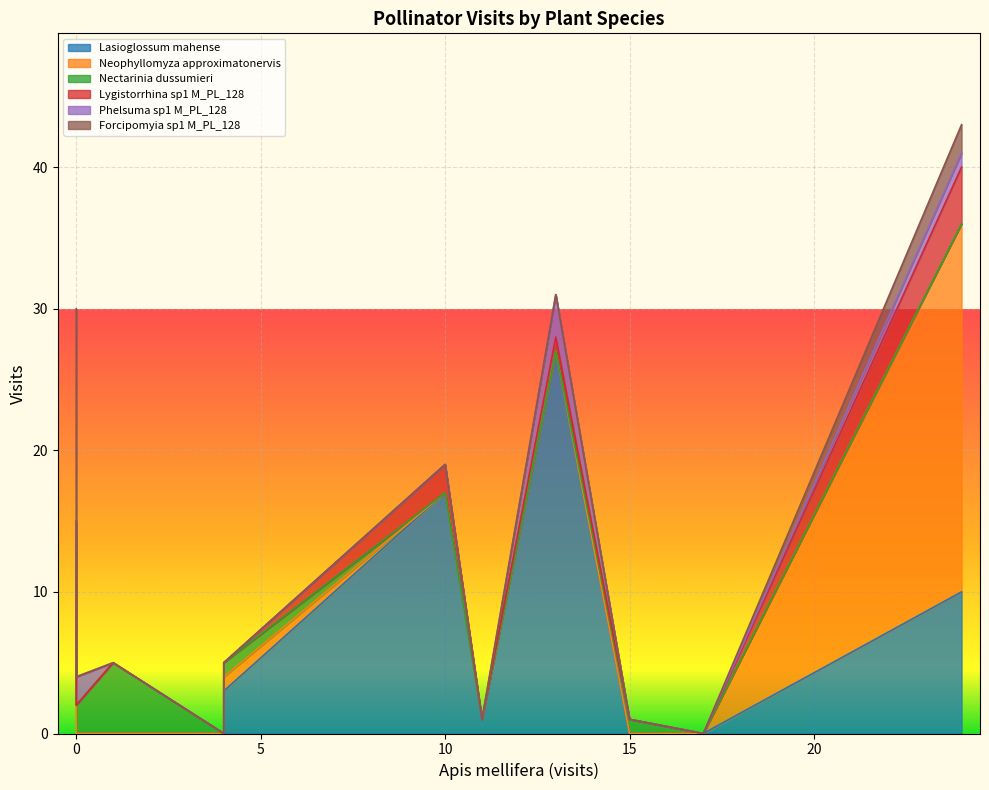

Which series has the widest spread of values?

Lasioglossum mahense